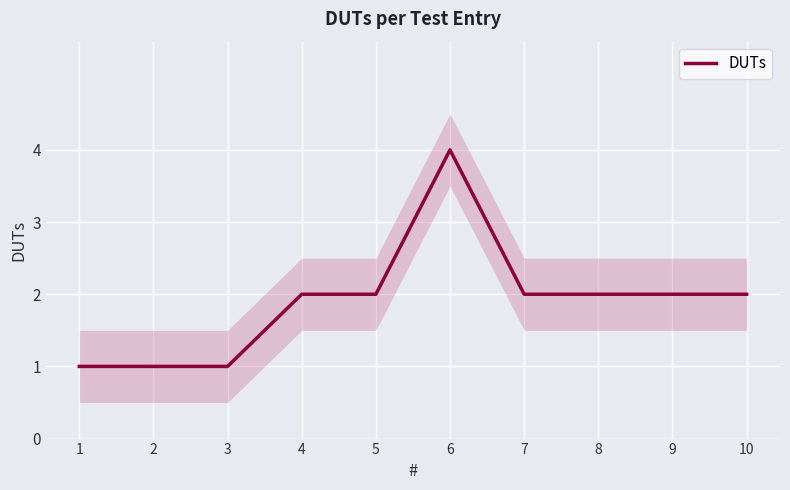

How many values are between 1 and 2?

9